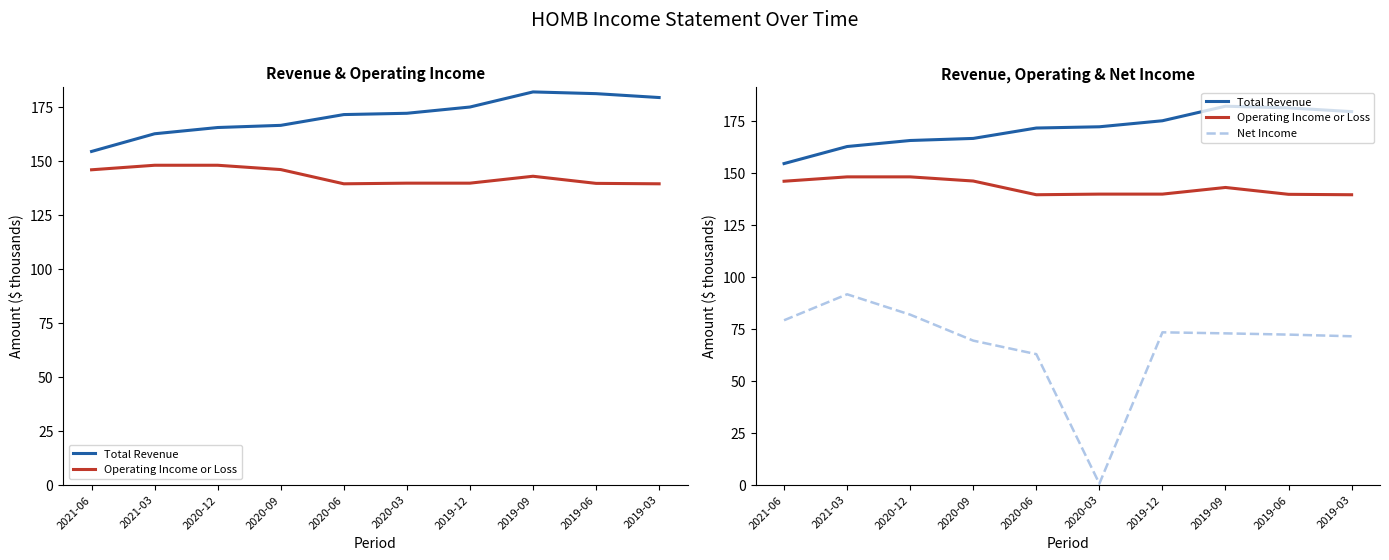

What is the value of the Net Income point at the 4th from the left?

69.3